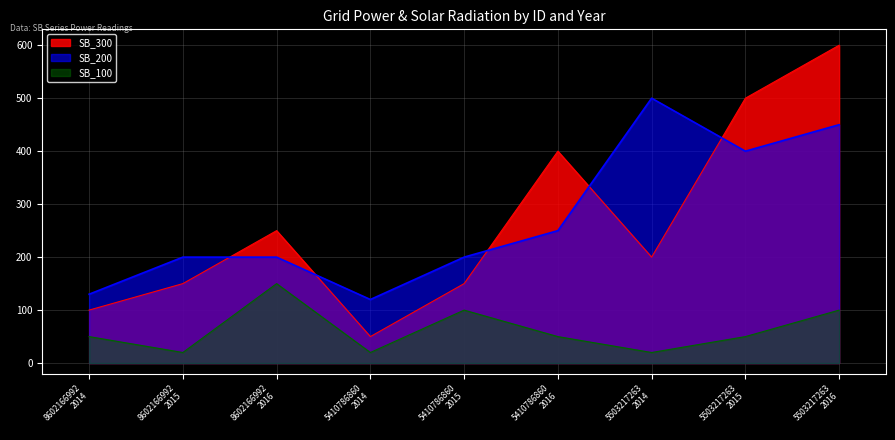

List the series in order of their peak value, highest first.

SB_300, SB_200, SB_100